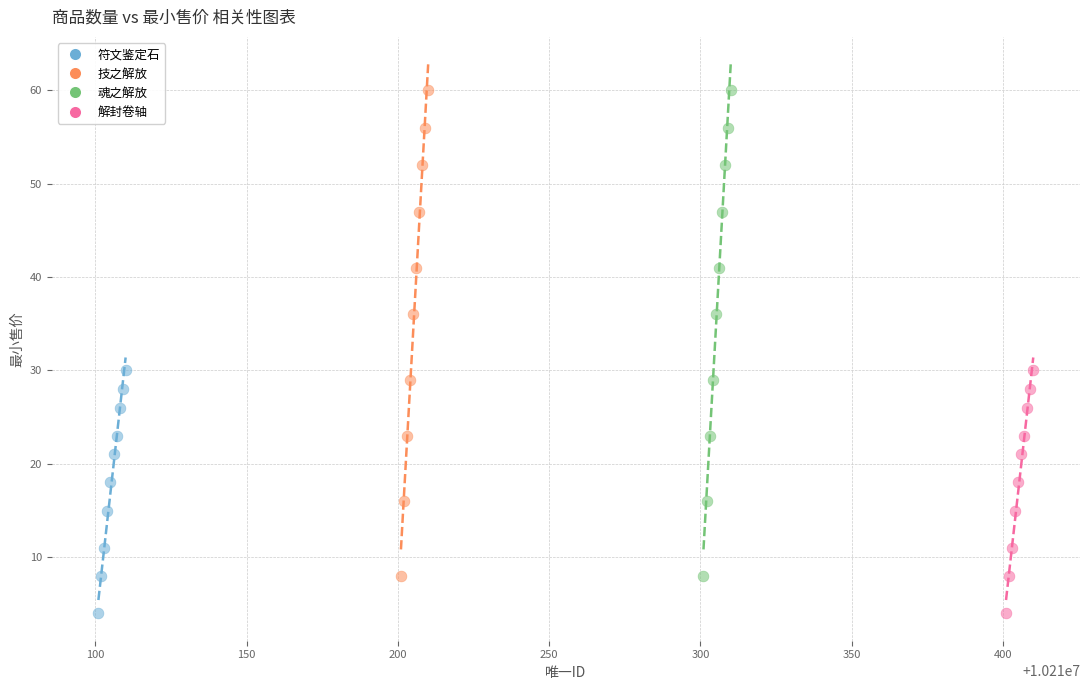

What are all the series names shown in the legend?

符文鉴定石, 技之解放, 魂之解放, 解封卷轴